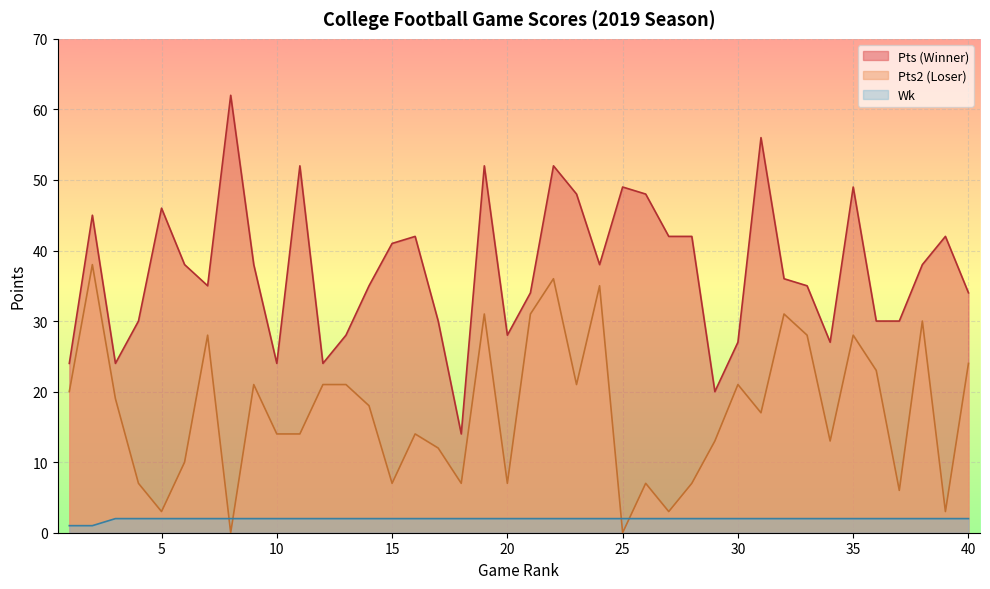

Rank the series at 18 from lowest to highest value.

Wk, Pts2, Pts